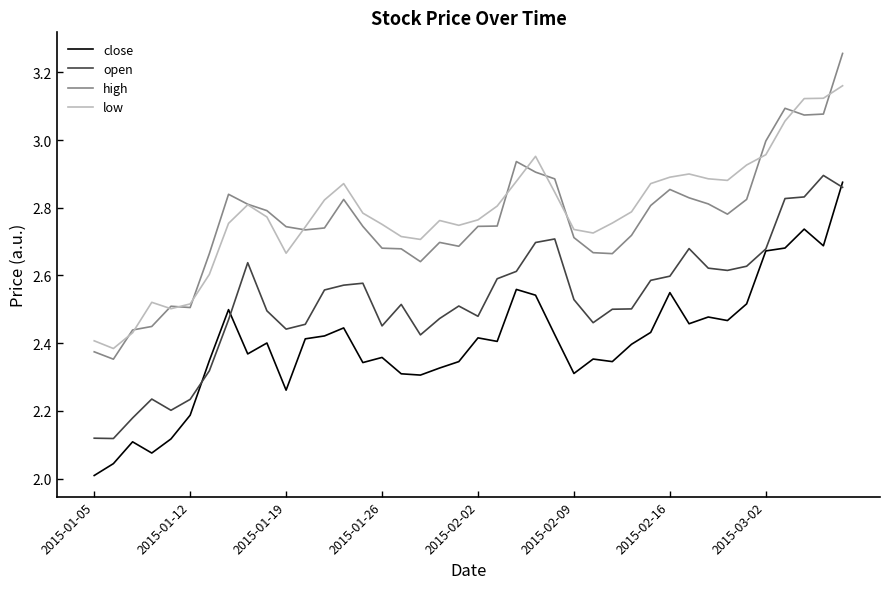

True or false: low and open cross at least once.

False